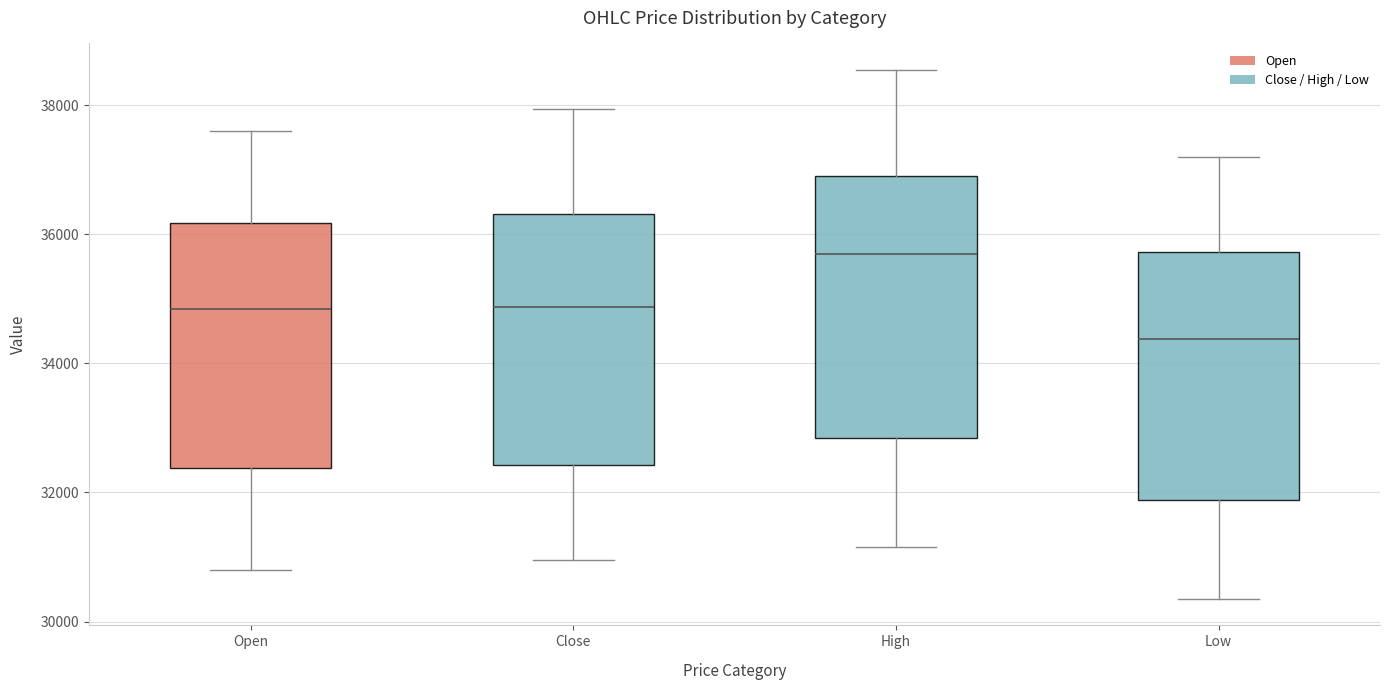

Which box has the highest median line?

High